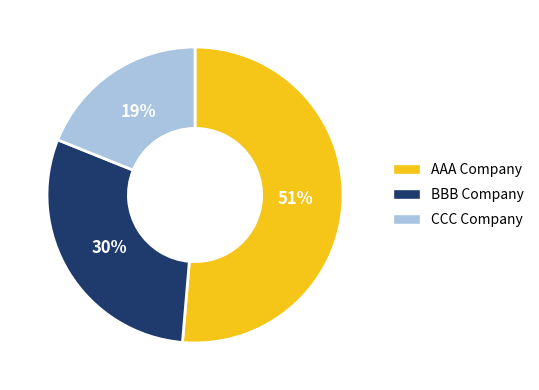

Count the number of slices in the pie.

3